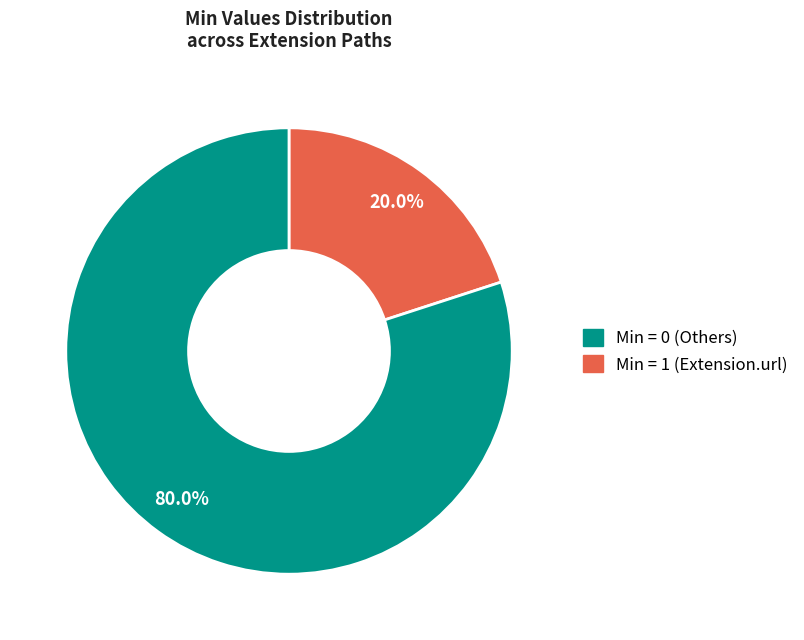

Does any single category account for the majority?

Yes